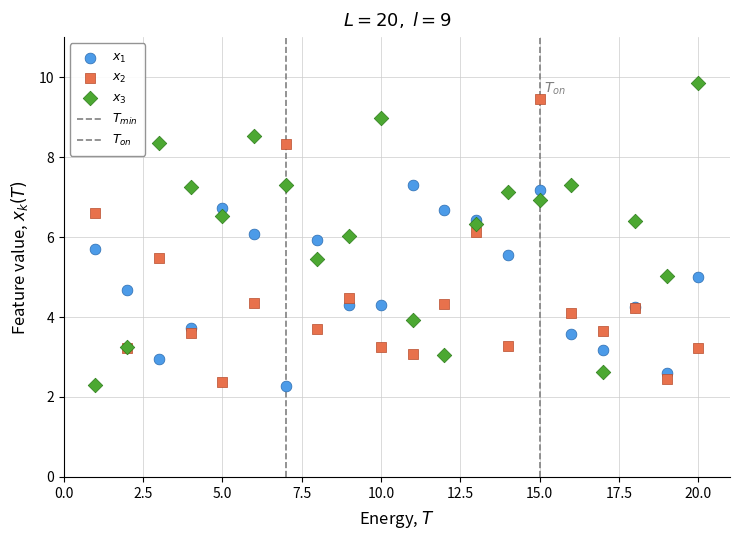

Which series has the largest Y range (max minus min)?

$x_3$